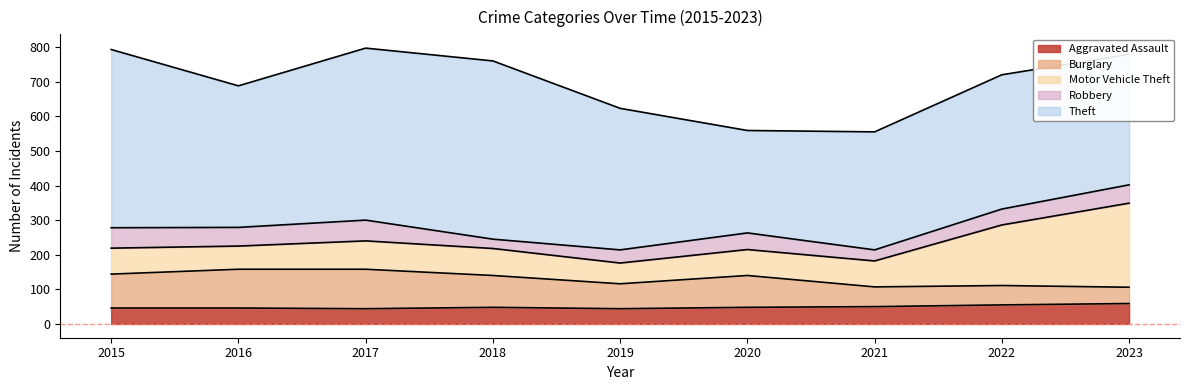

What is the total value across all series at 2023?

779